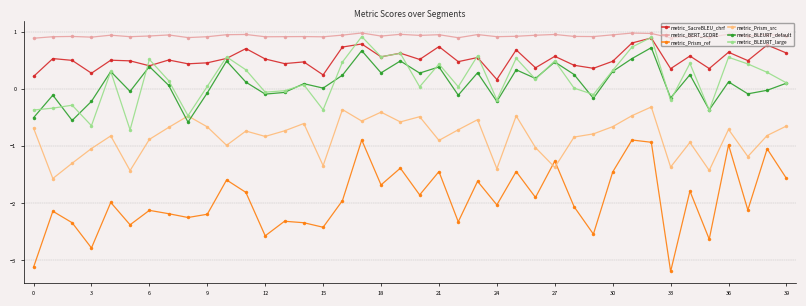

Which series has the widest spread of values?

metric_Prism_ref